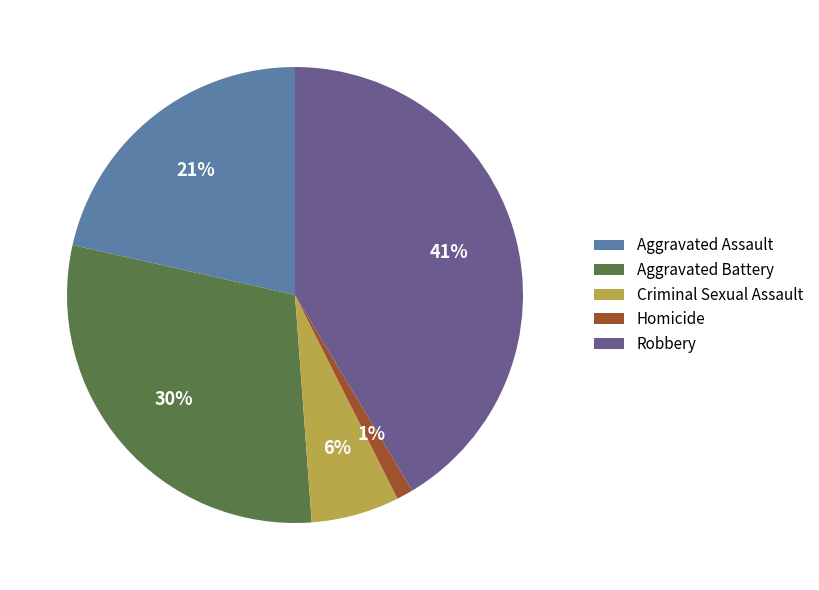

Which has a higher value, Aggravated Assault or Robbery?

Robbery